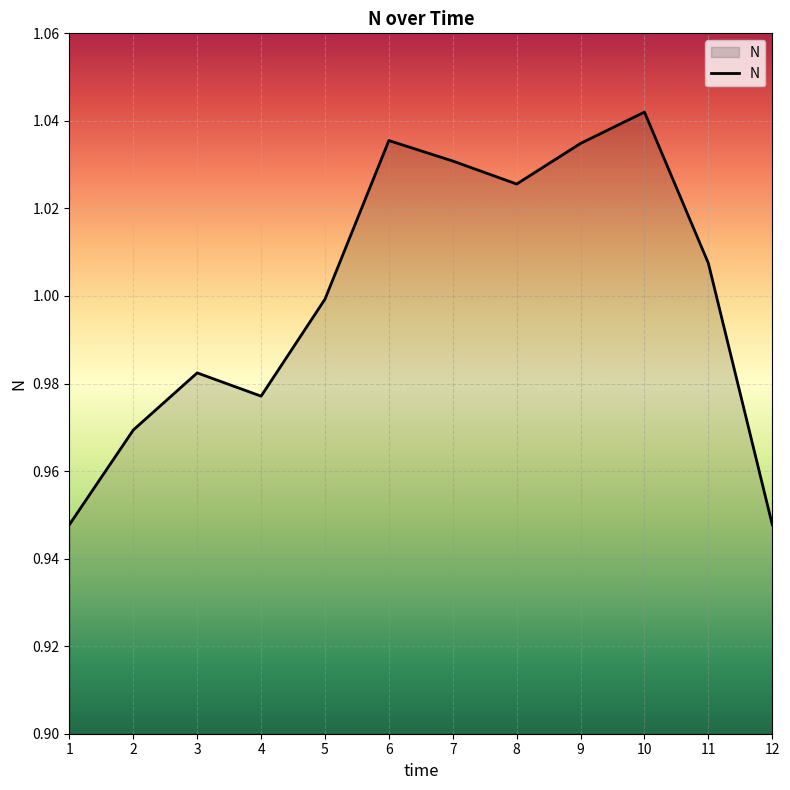

Does the chart display data point markers on the line(s)?

No